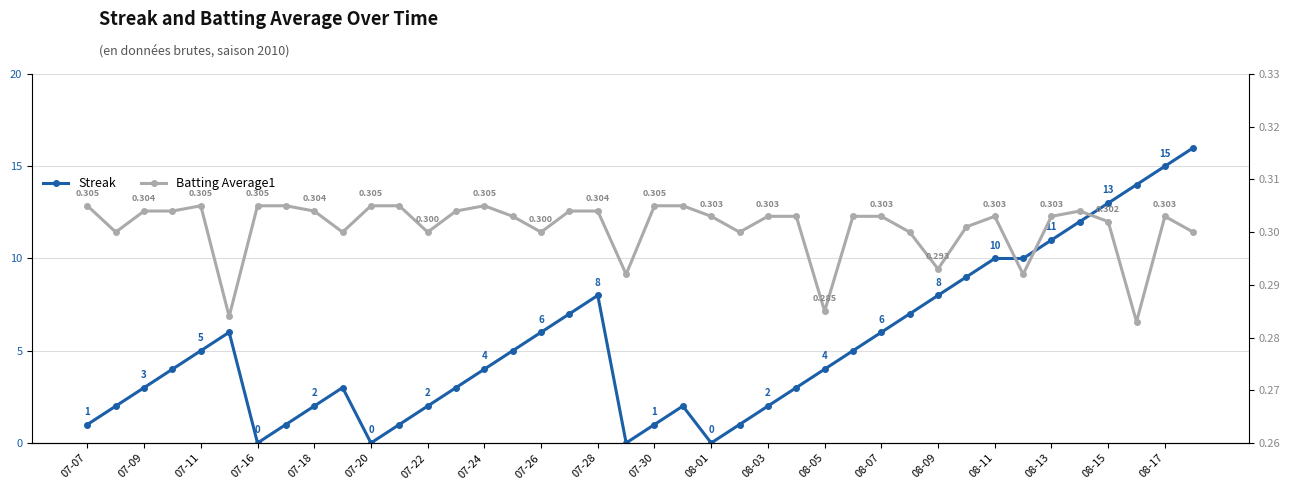

How many lines are shown in the chart?

2